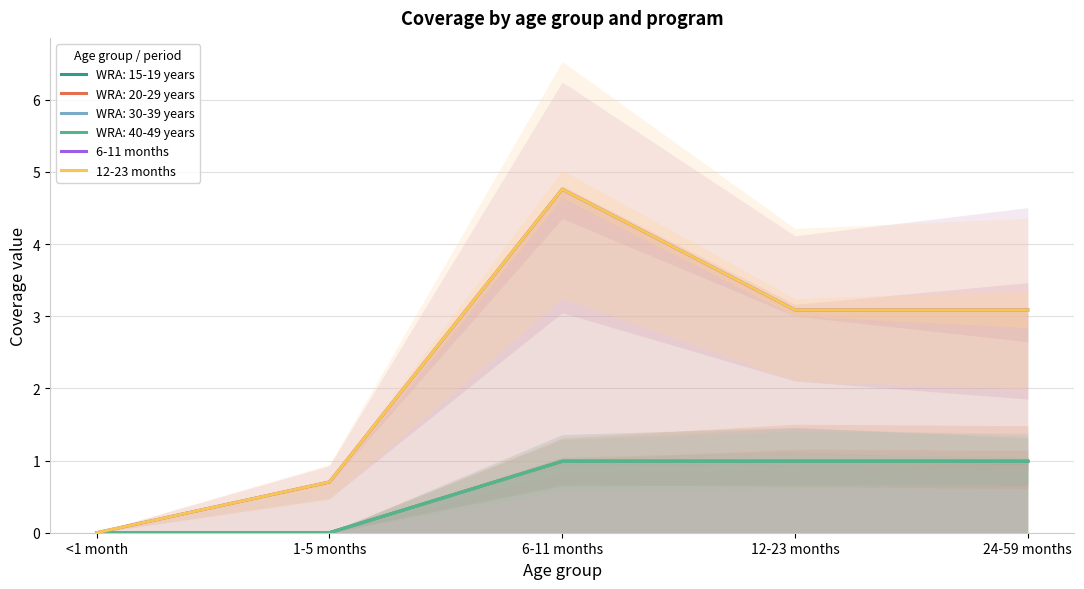

How many data points does each series have?

5